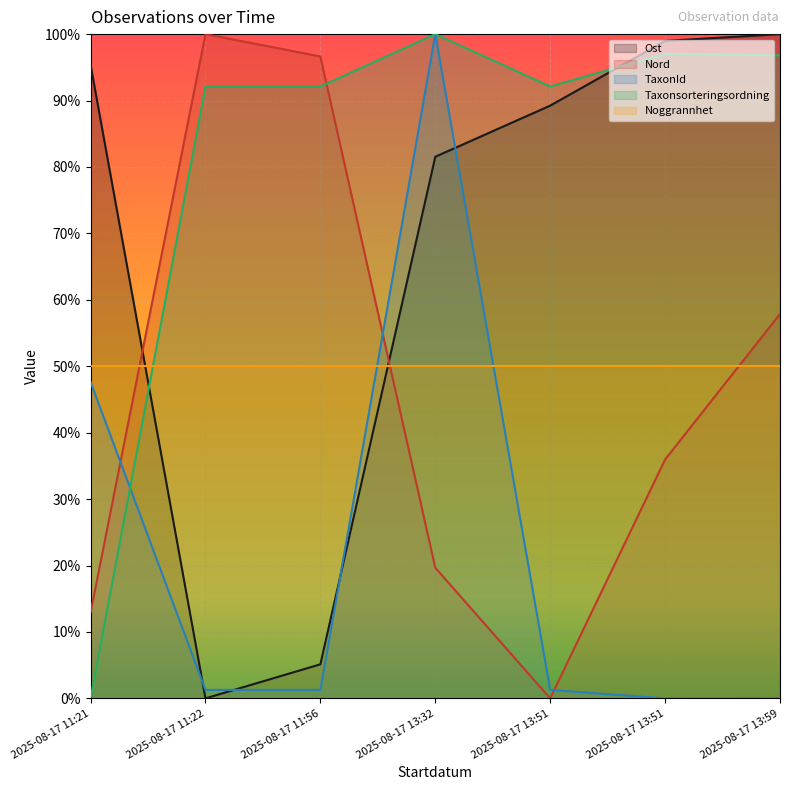

What is the highest value of the Ost series?

1.0